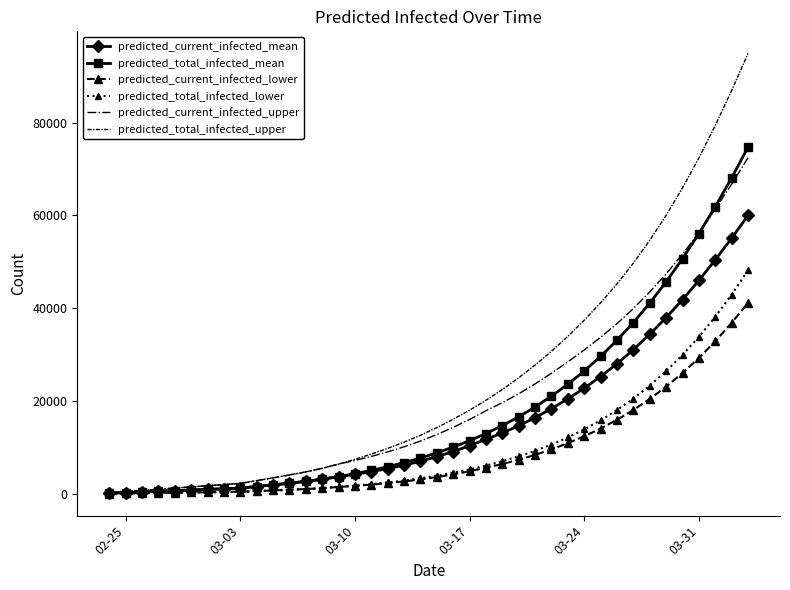

What is the highest value of the predicted_current_infected_mean series?

59997